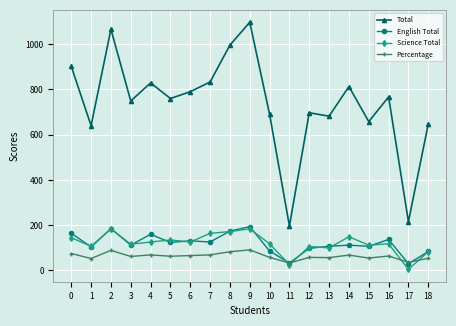

True or false: Science Total has more than 1 points higher than both neighbors.

True